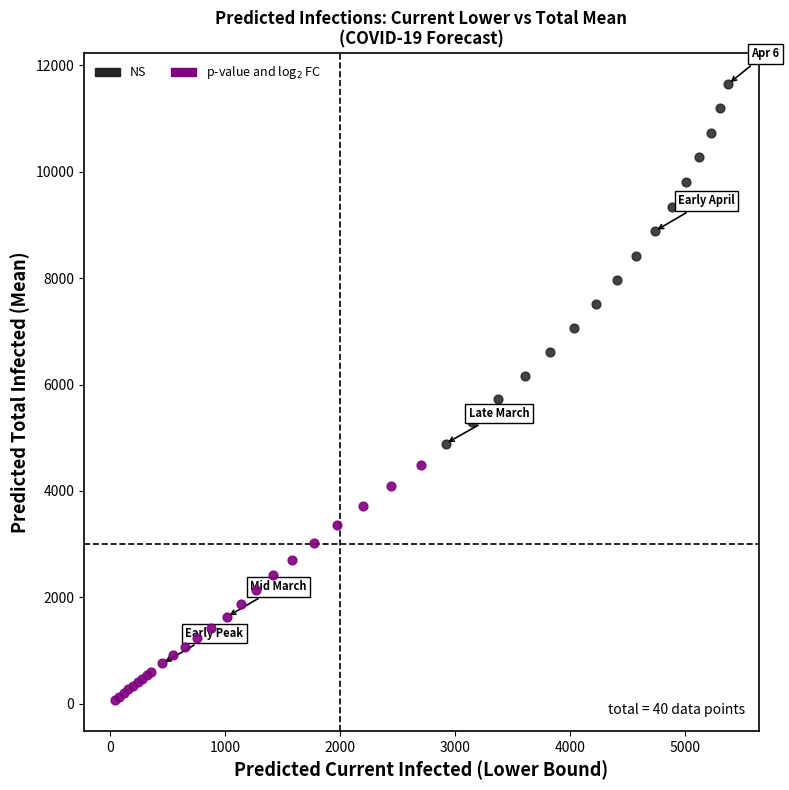

Which series reaches the maximum Y coordinate?

NS